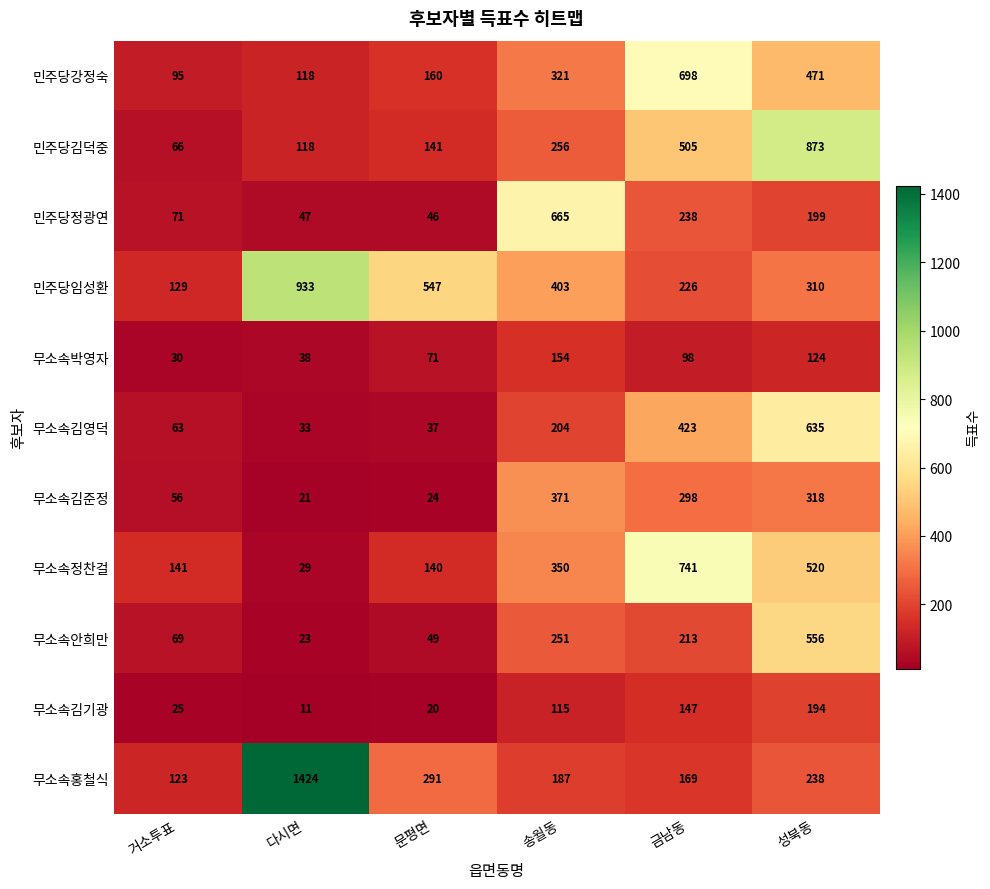

How many values in the 무소속홍철식 series are below 238?

3